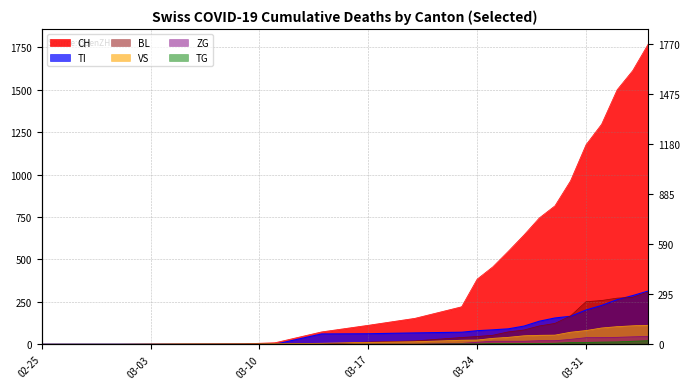

What is the maximum value for ZG?

46